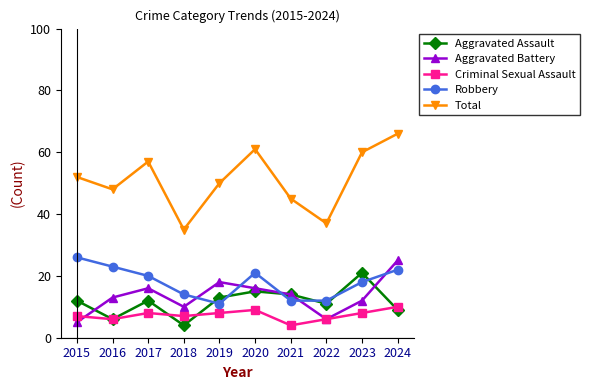

In Aggravated Battery, how many points are lower than both neighbors (excluding endpoints)?

2